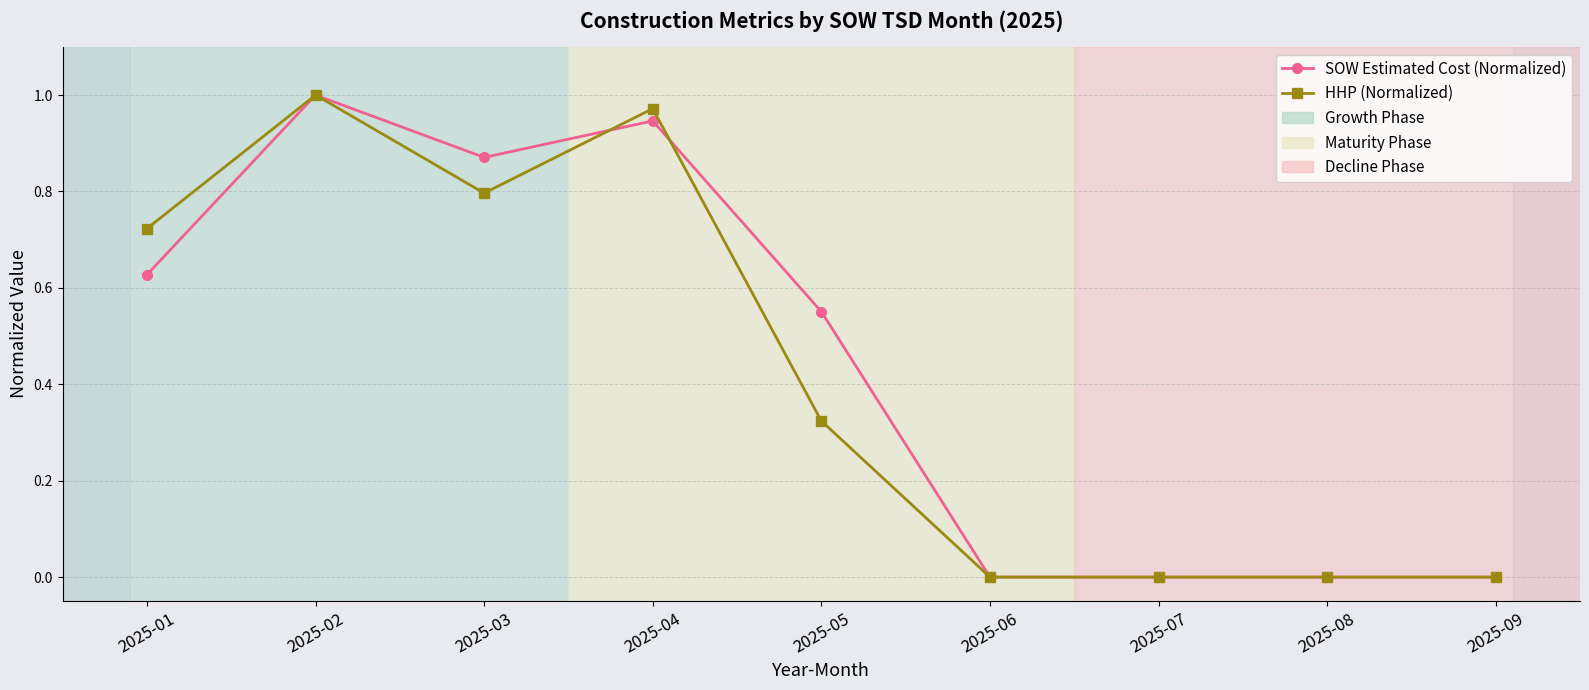

Count the number of data series in this chart.

2